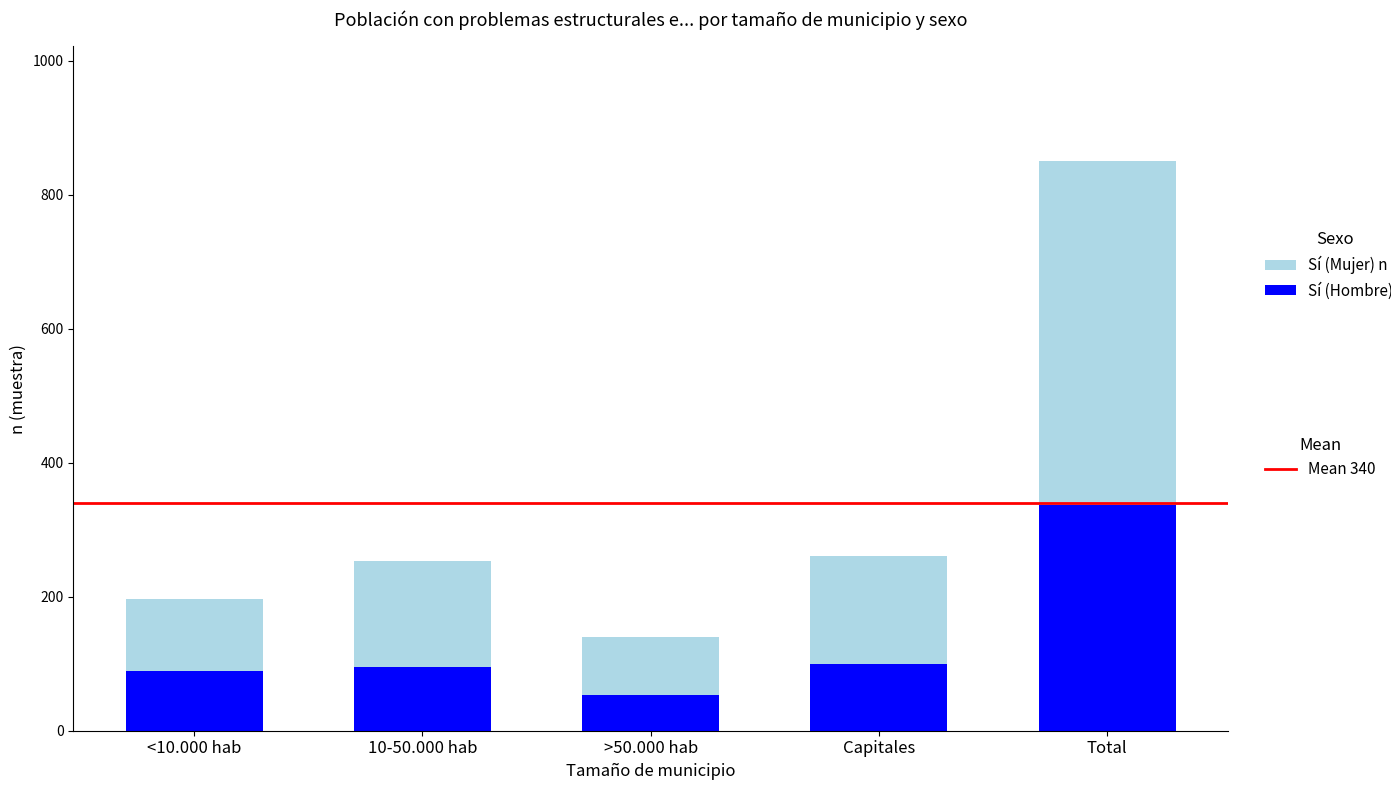

What is the total value across all series at Capitales?

261